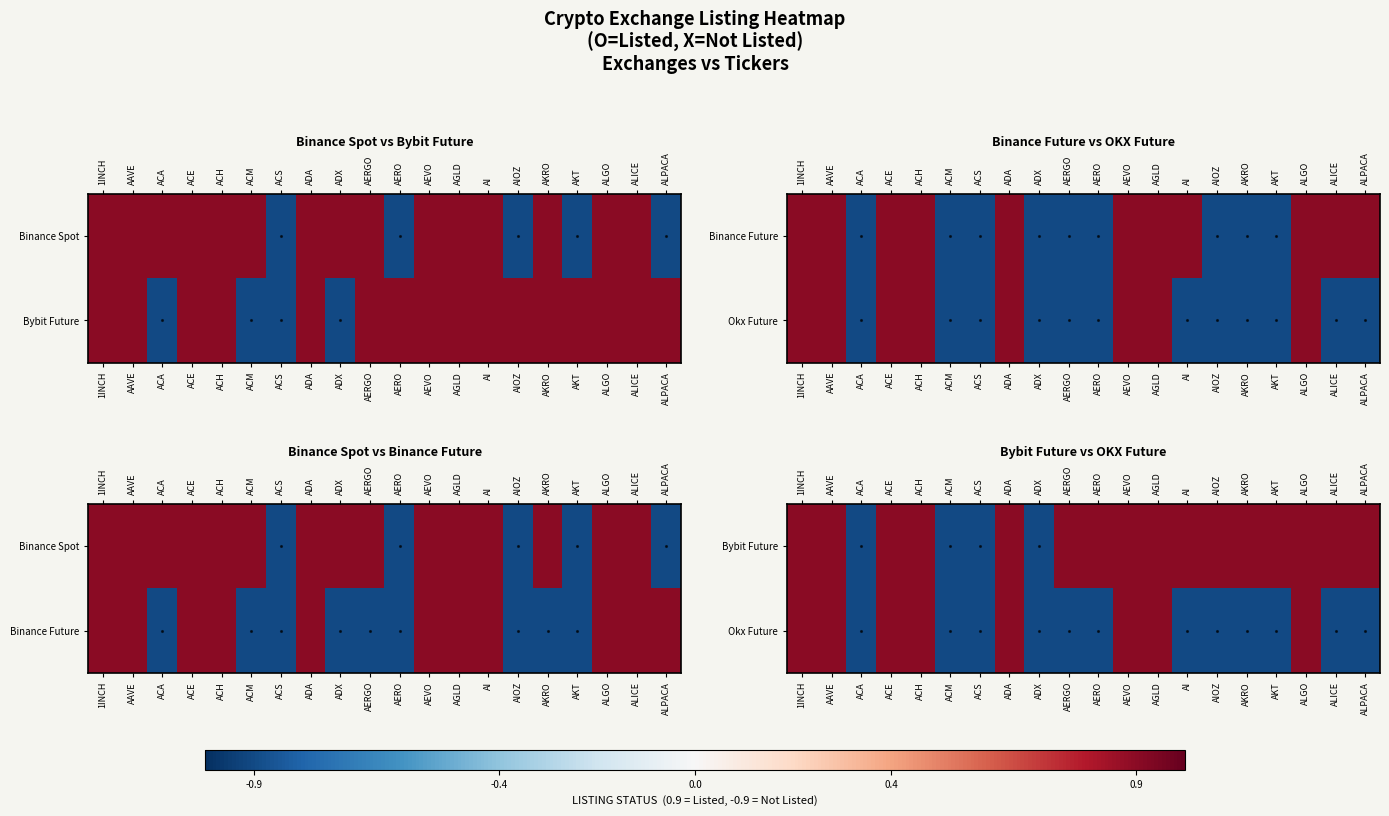

What is the difference between the maximum and minimum values in the Okx Future series?

1.8